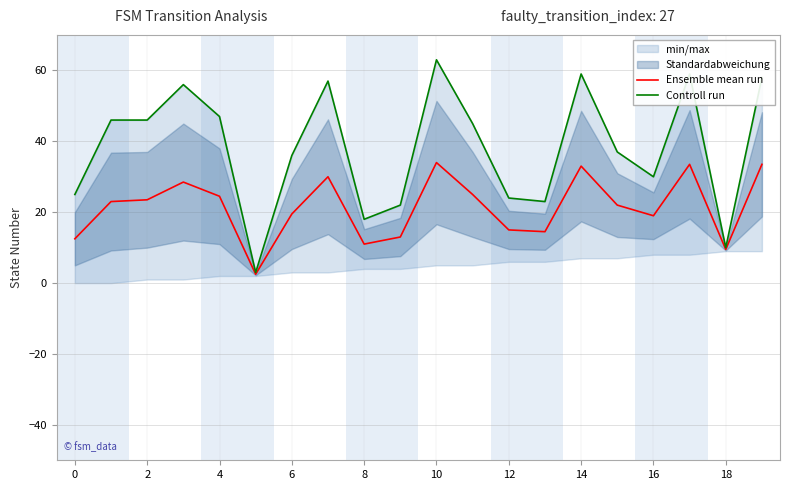

The value of Ensemble mean run at 8 is 11.0. True or false?

True